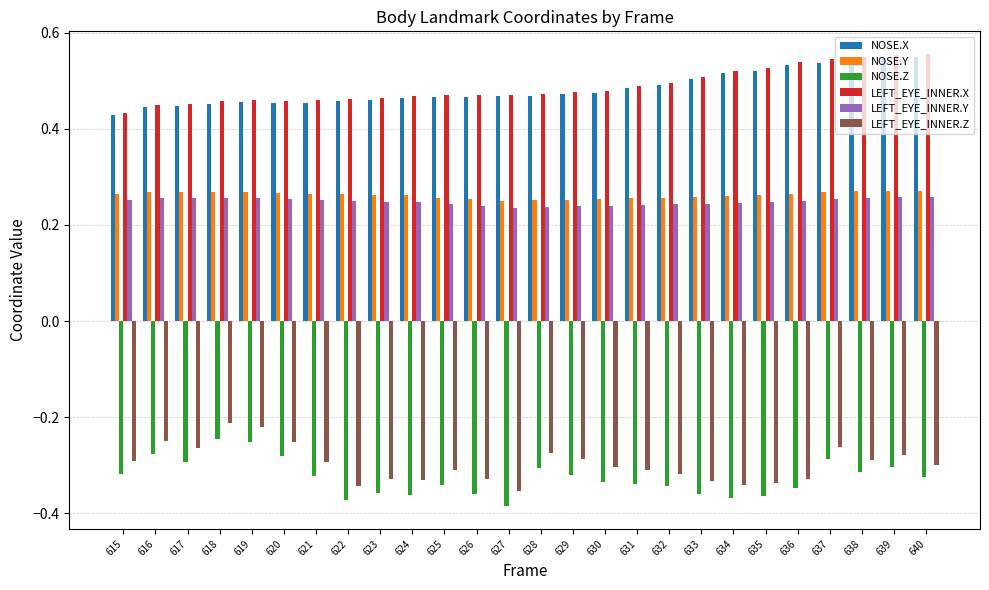

Is it true that LEFT_EYE_INNER.Z equals -0.3 at 633?

True